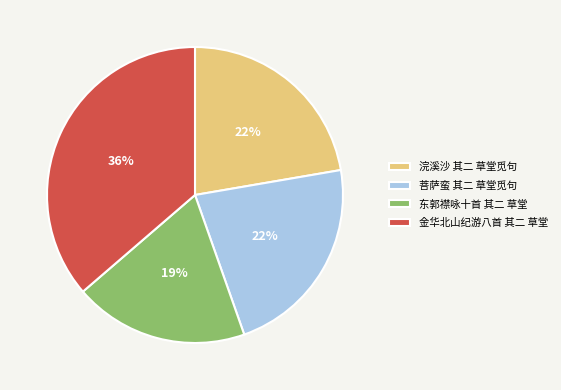

How many slices are in this pie chart?

4